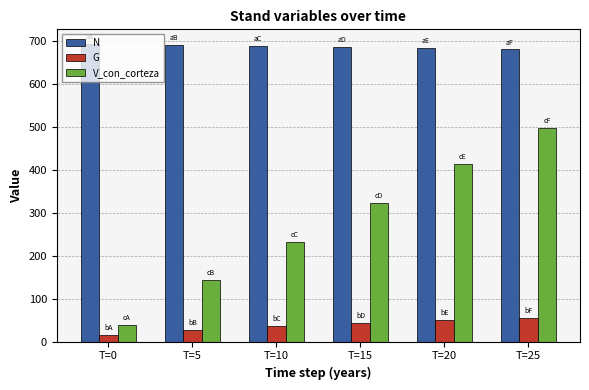

Which series has the widest spread of values?

V_con_corteza